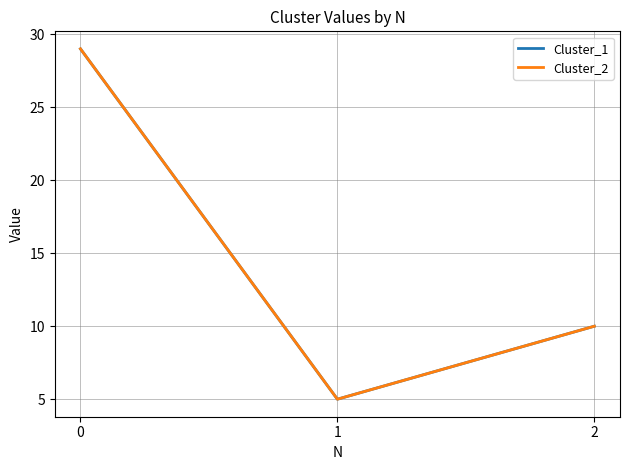

Is this an area chart (filled region under the line)?

No